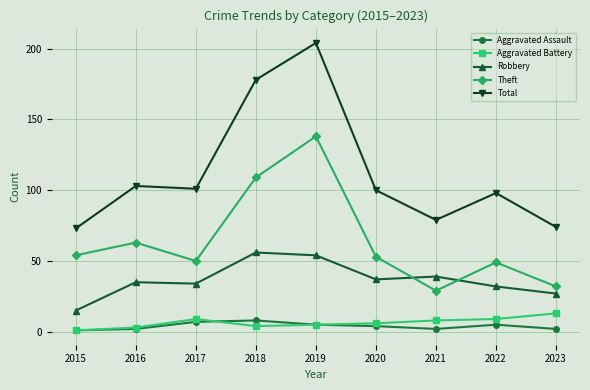

At how many categories does at least one series exceed 175?

2